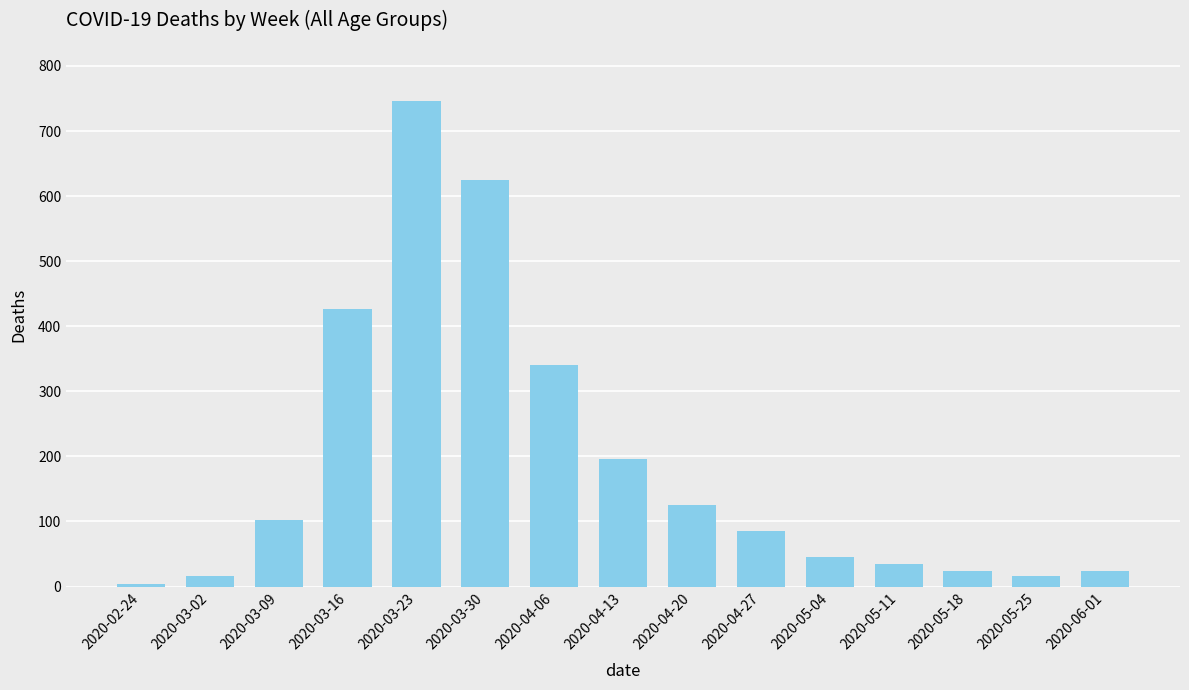

What is the label of the 10th bar from the right?

2020-03-30